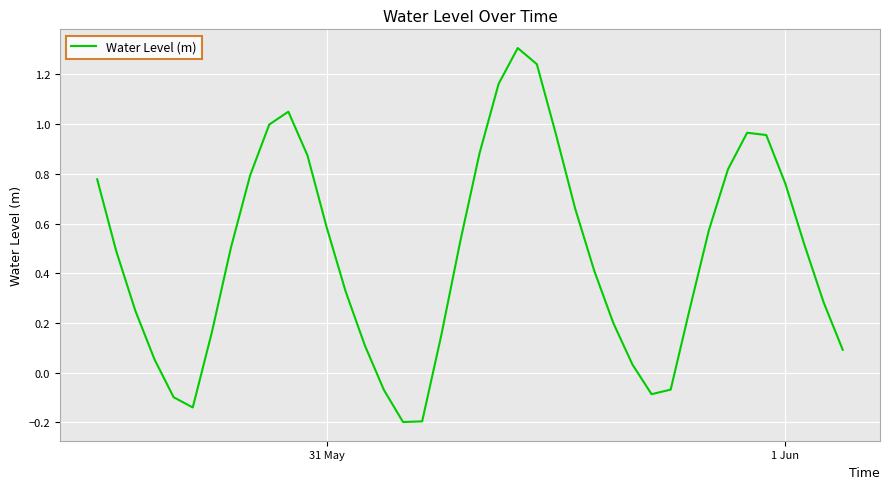

What is the difference between the maximum and minimum values?

1.5